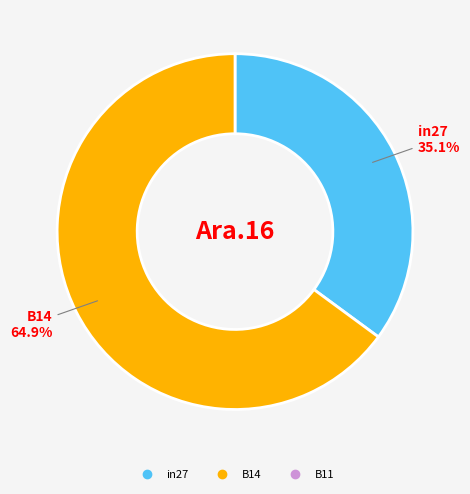

How many segments does this pie chart have?

2